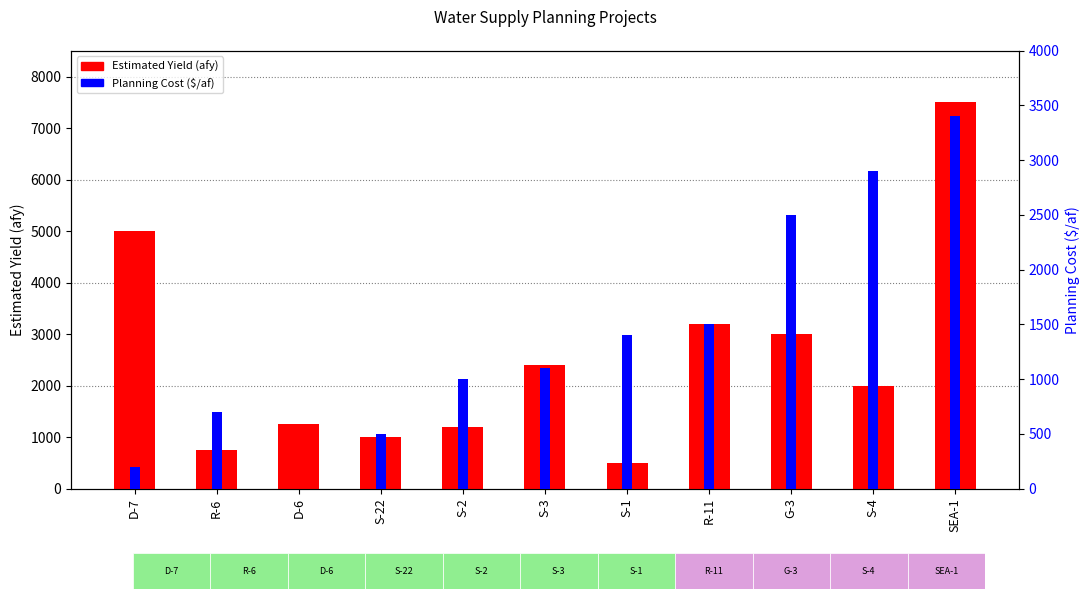

Reading left to right, transcribe all the data shown in this chart.

Estimated Yield (afy): D-7=5000	R-6=750	D-6=1250	S-22=1000	S-2=1200	S-3=2400	S-1=500	R-11=3200	G-3=3000	S-4=2000	SEA-1=7500
Planning Cost ($/af): D-7=200	R-6=700	D-6=0	S-22=500	S-2=1000	S-3=1100	S-1=1400	R-11=1500	G-3=2500	S-4=2900	SEA-1=3400